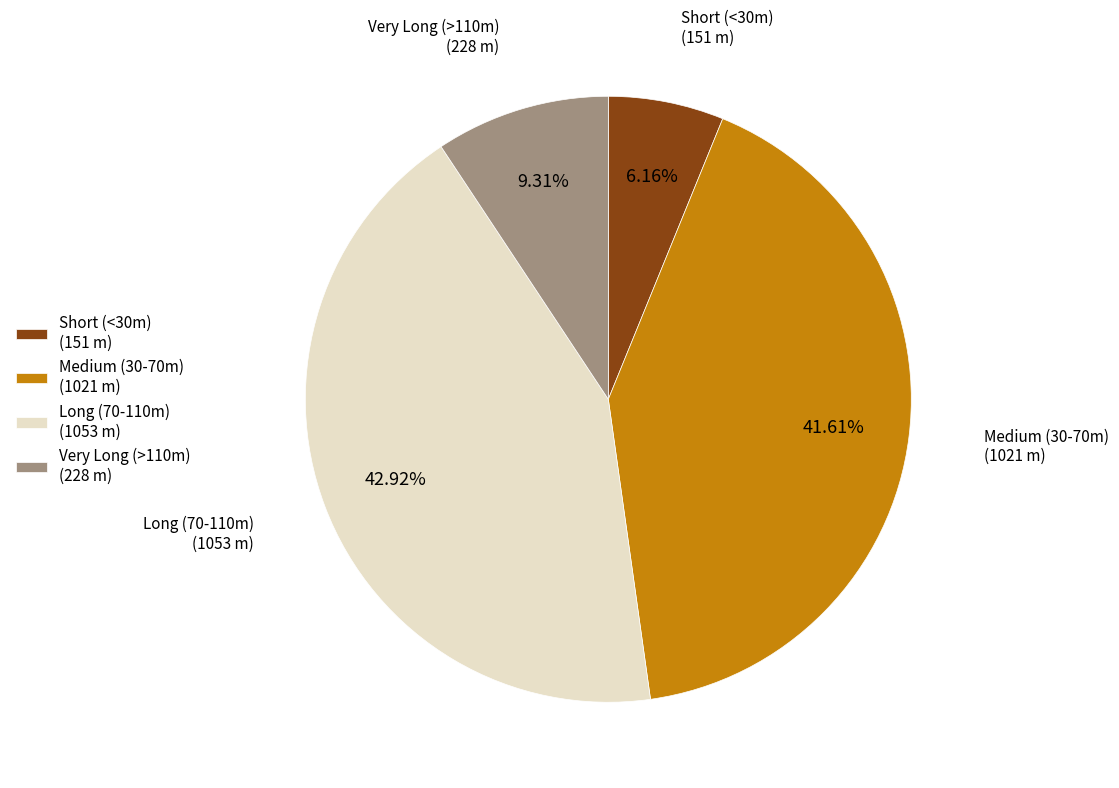

Does any single category account for the majority?

No